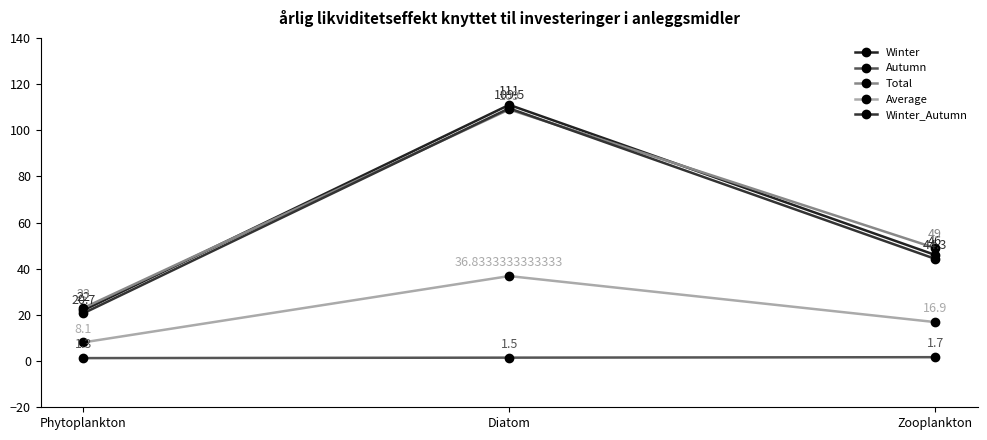

Between Phytoplankton and Diatom, which series saw the biggest shift?

Winter